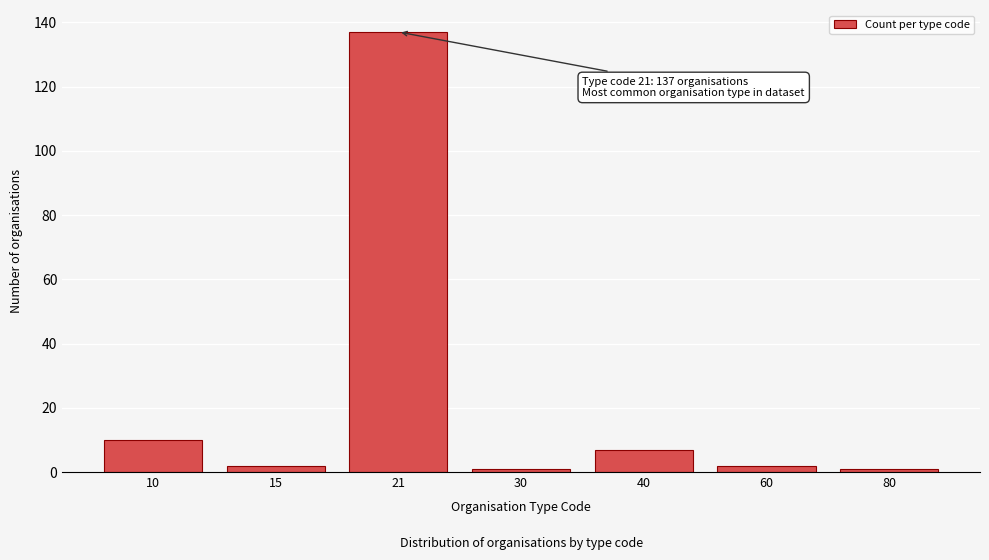

Reading left to right, extract all data points from this chart.

10	2	137	1	7	2	1